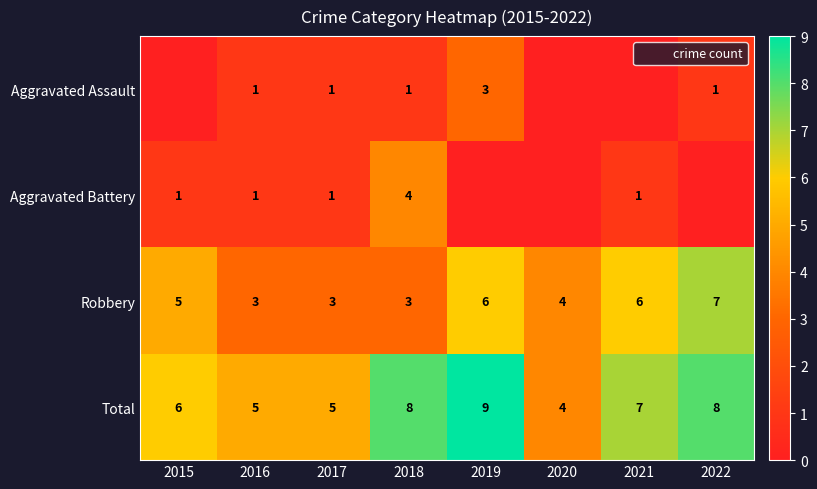

At which label does Robbery first exceed 5?

2019